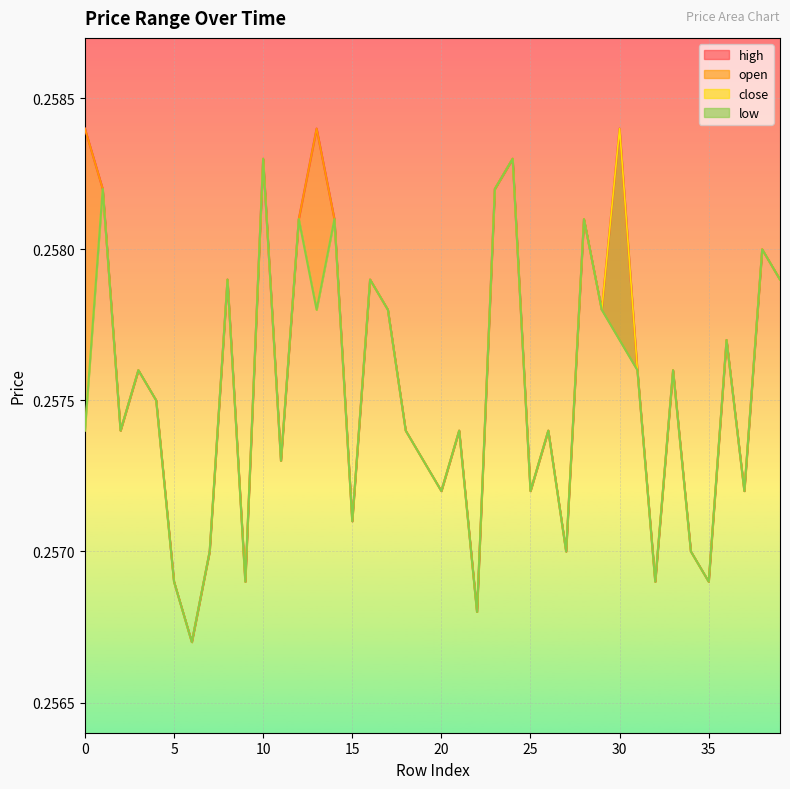

True or false: open_line has more than 0 points higher than both neighbors.

True